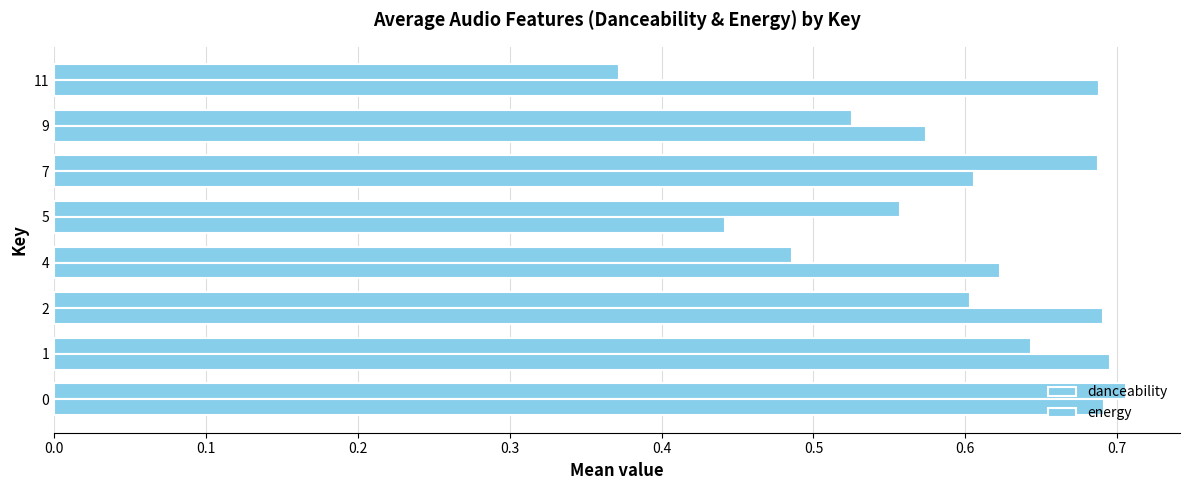

How many categories are shown in the chart?

8